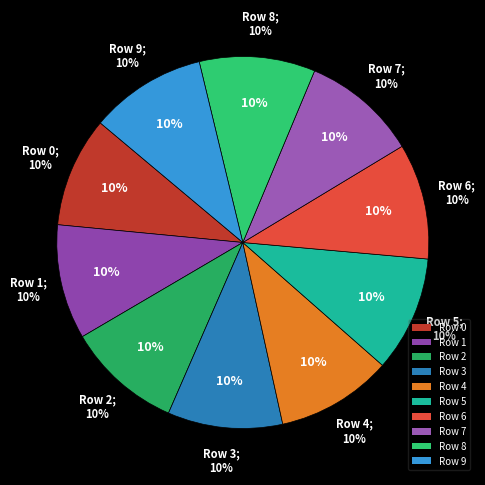

Does any single category account for the majority?

No